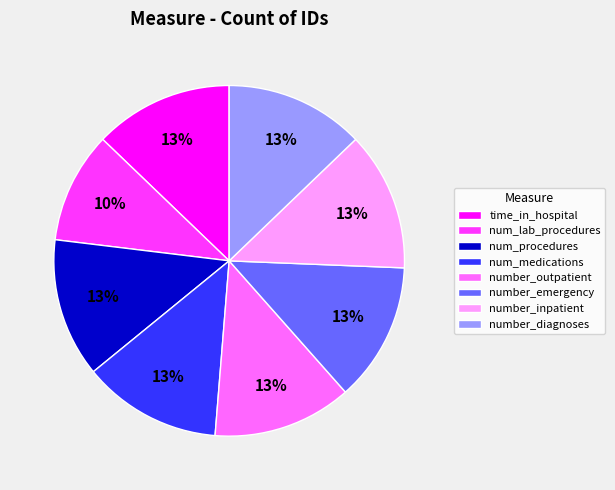

Which category has the smallest portion of the pie?

num_lab_procedures